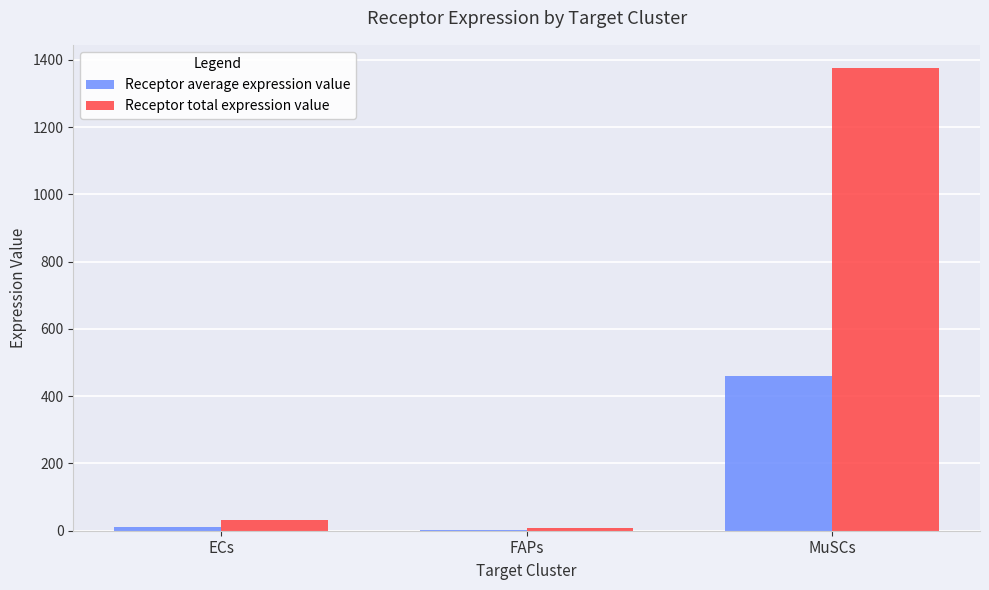

What is the highest value of the Receptor average expression value series?

458.6